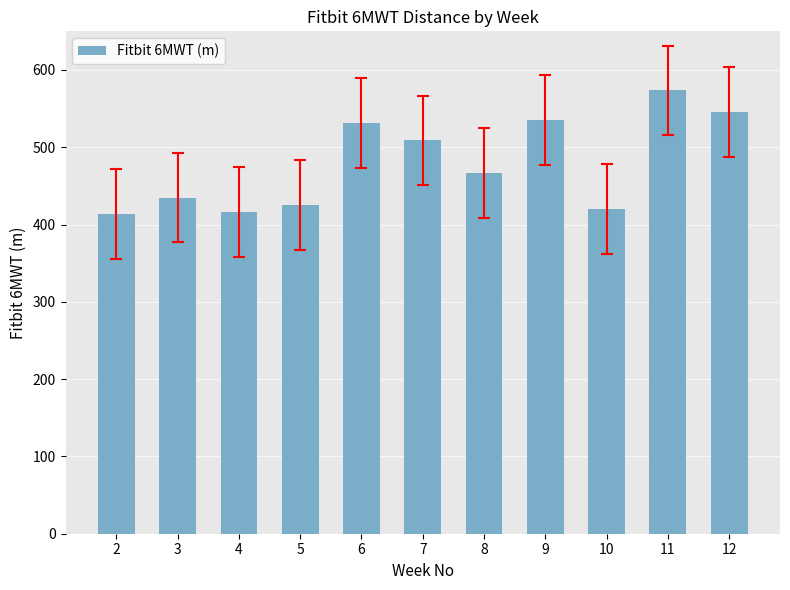

The value at 6 is 531.5. True or false?

True